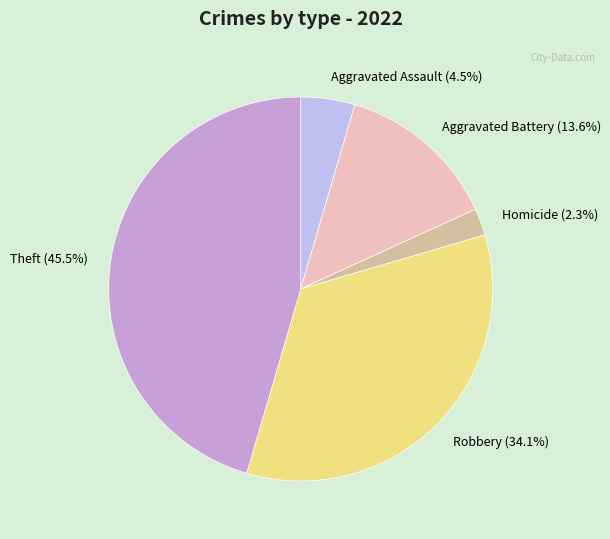

Which category has the biggest portion of the pie?

Theft (45.5%)